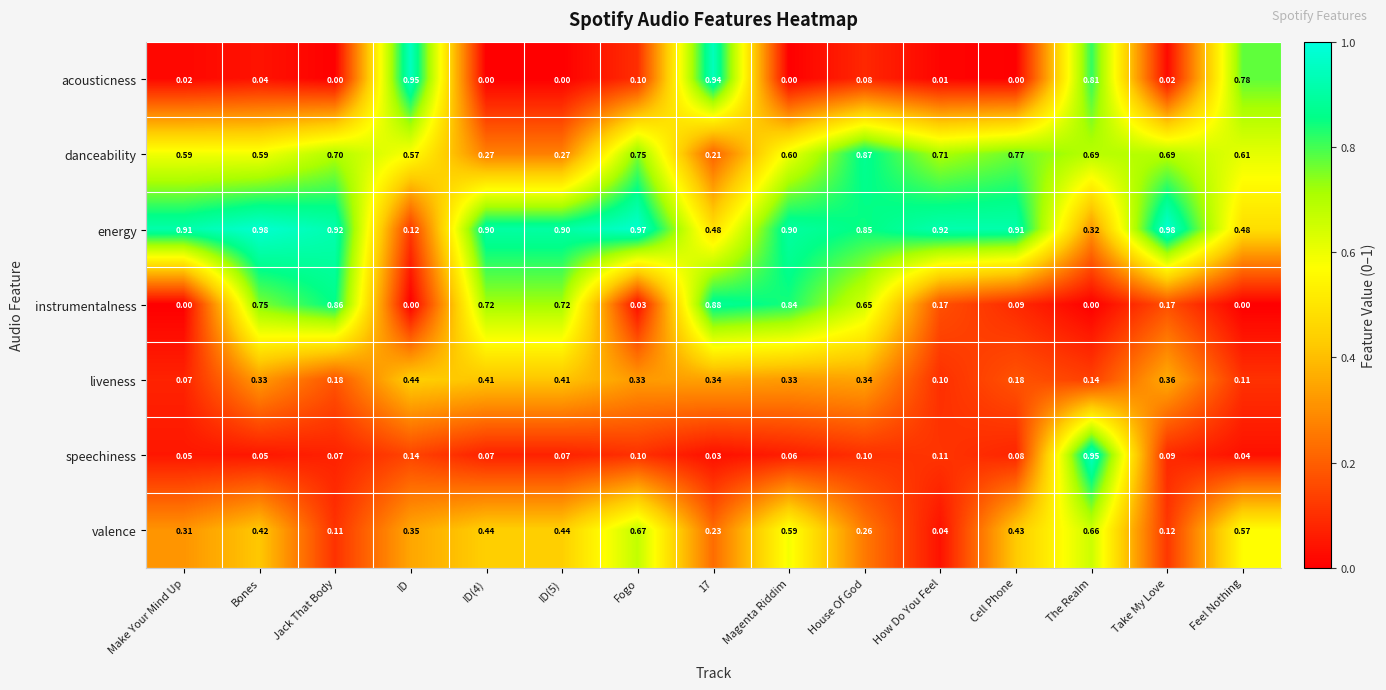

Which series has the largest range (max minus min)?

acousticness